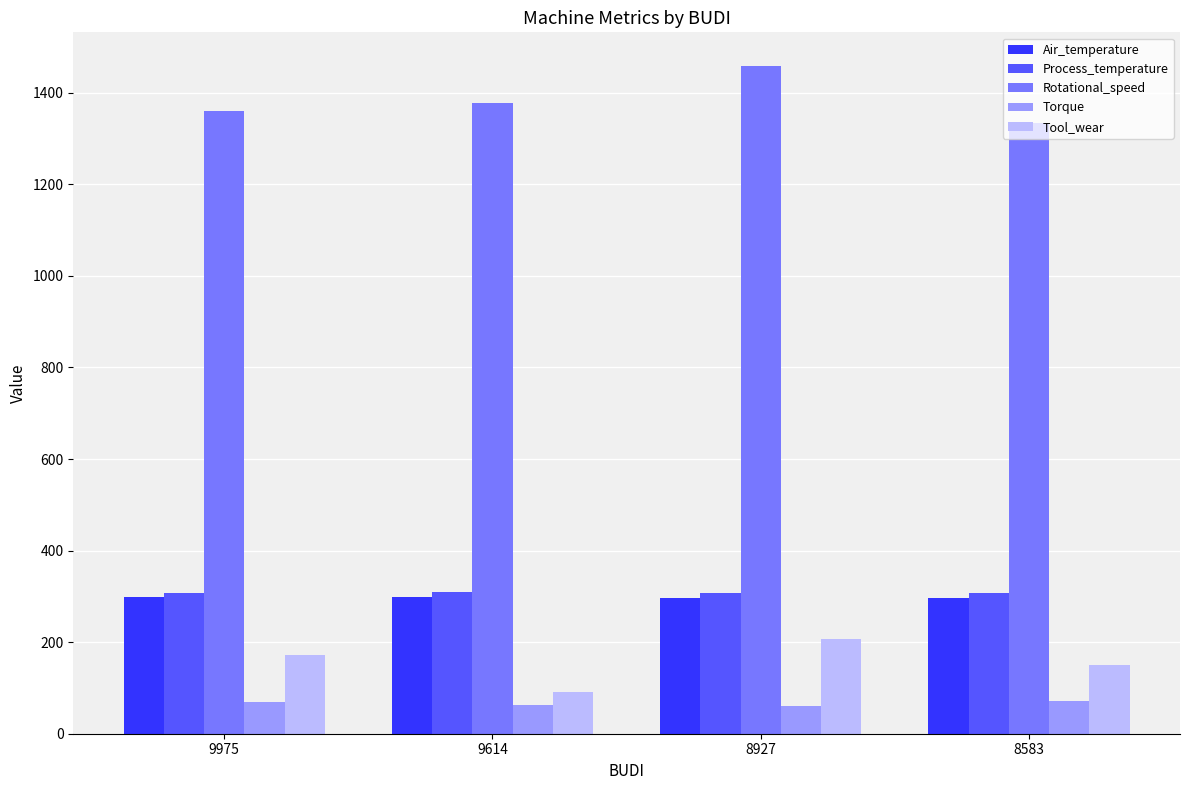

What is the value of the Torque bar at the 4th from the left?

72.0